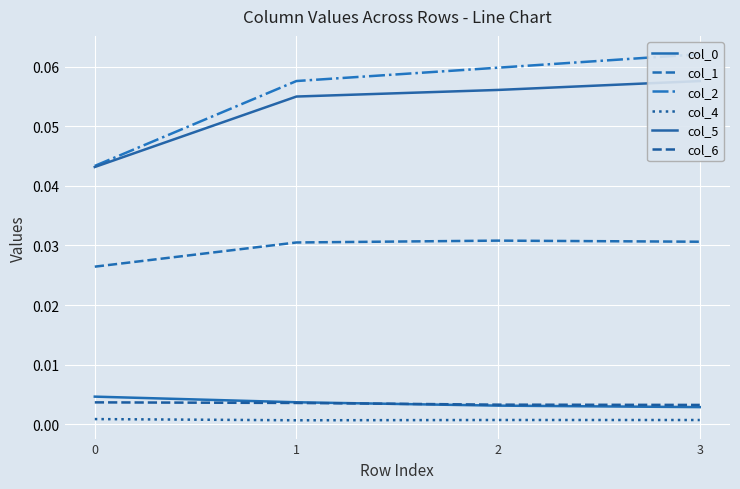

True or false: col_0 and col_5 cross at least once.

False